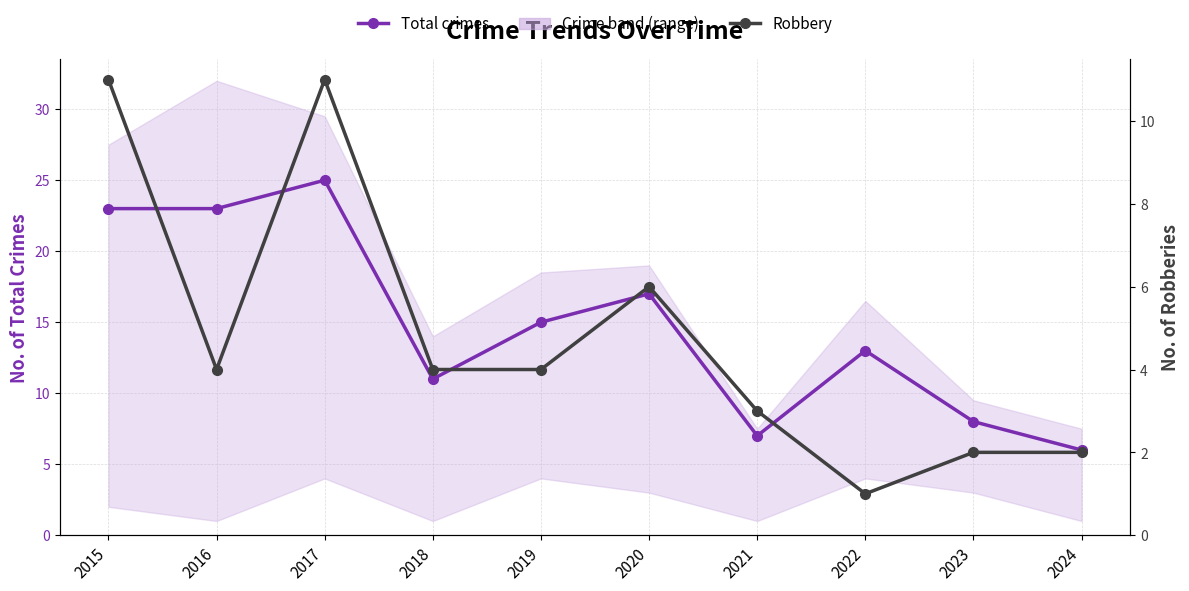

At which label does Total crimes reach its minimum?

2024